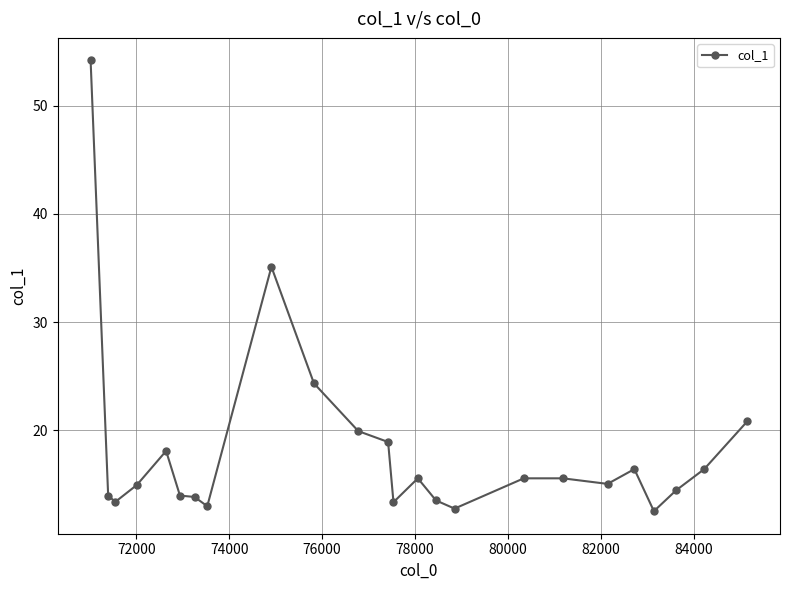

What is the value of the 8th point from the left?

13.0